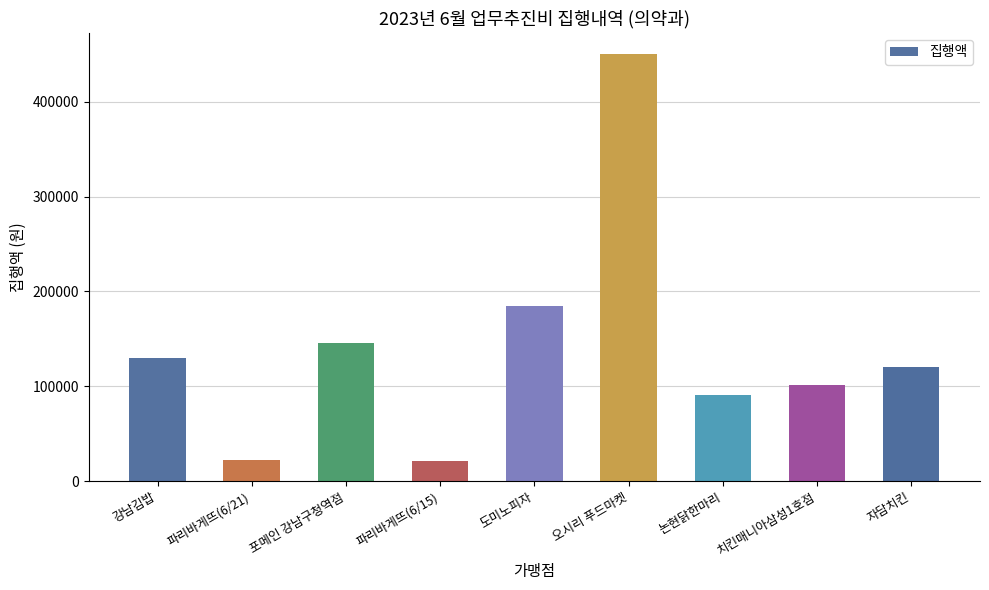

What is the change in value from 파리바게뜨(6/15) to 논현닭한마리?

+69700